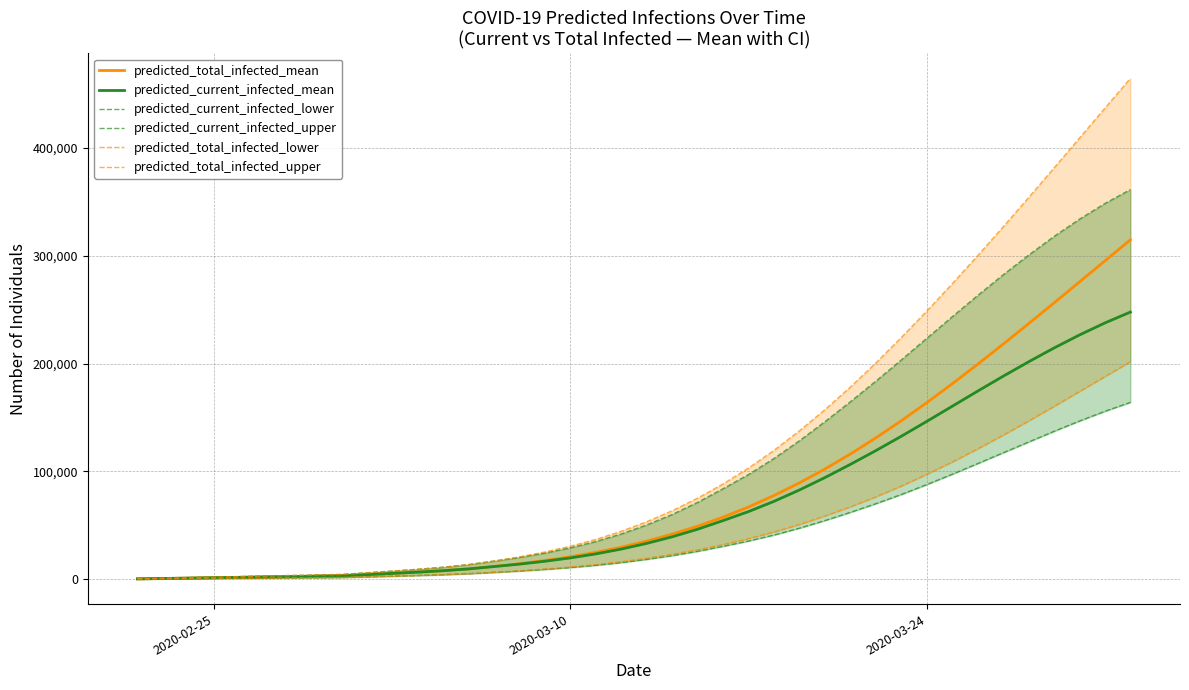

Does the chart have visible grid lines?

Yes